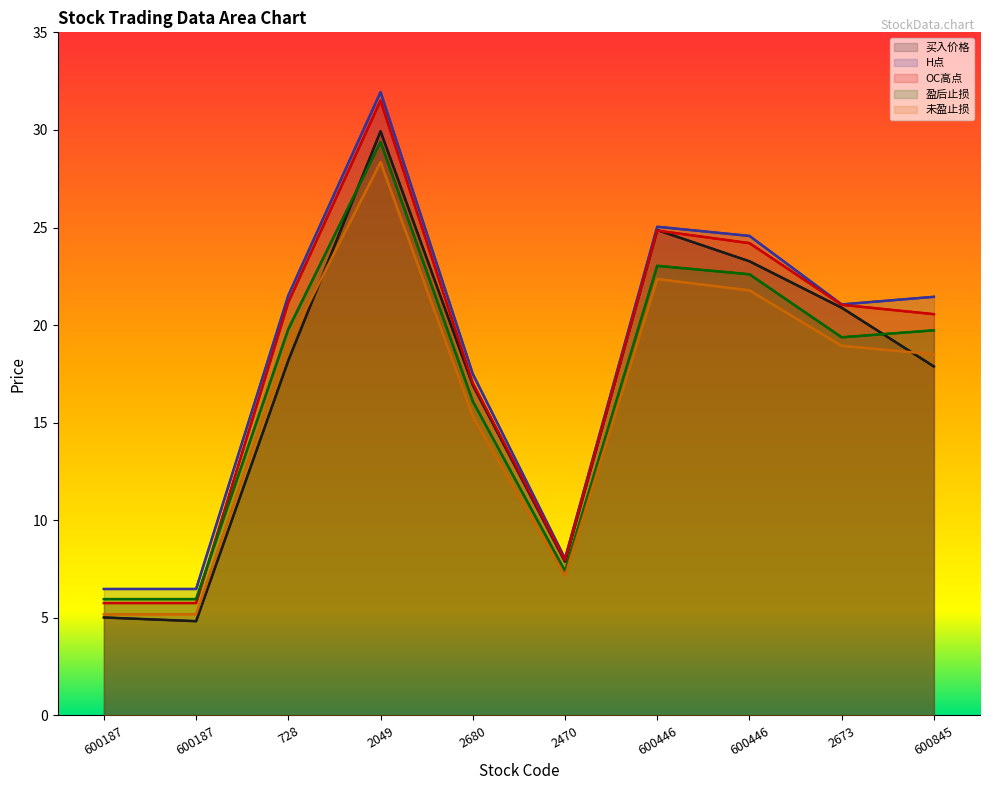

At how many categories does at least one series exceed 12?

7